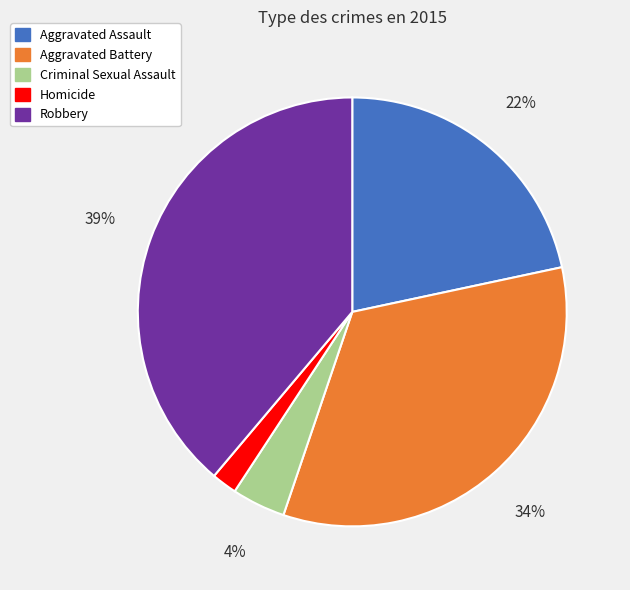

Does Aggravated Battery represent more than half of the total?

No